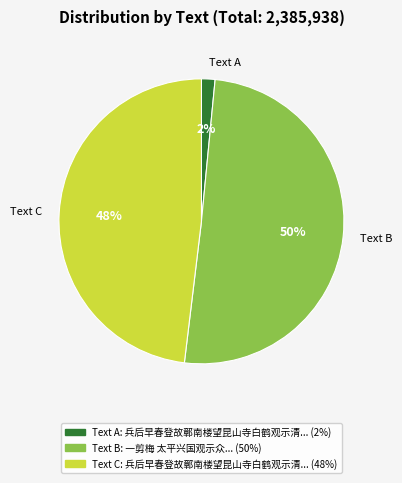

To the nearest percent, what is the average slice percentage?

33%